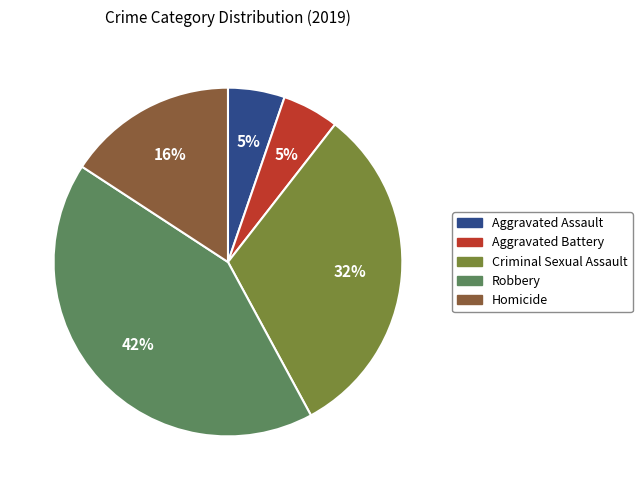

To the nearest percent, what percentage of the pie is Robbery?

42%